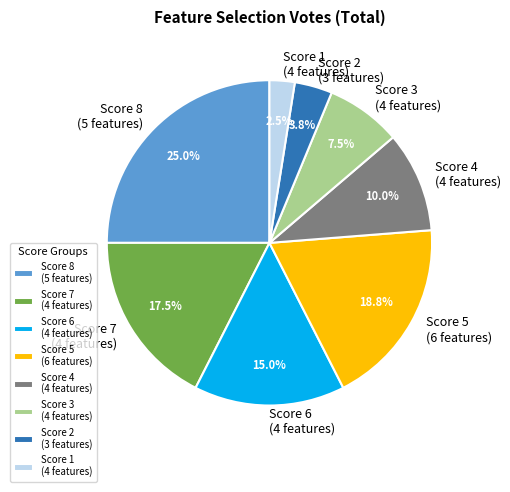

Which has a higher value, Score 8 (5 features) or Score 3 (4 features)?

Score 8 (5 features)